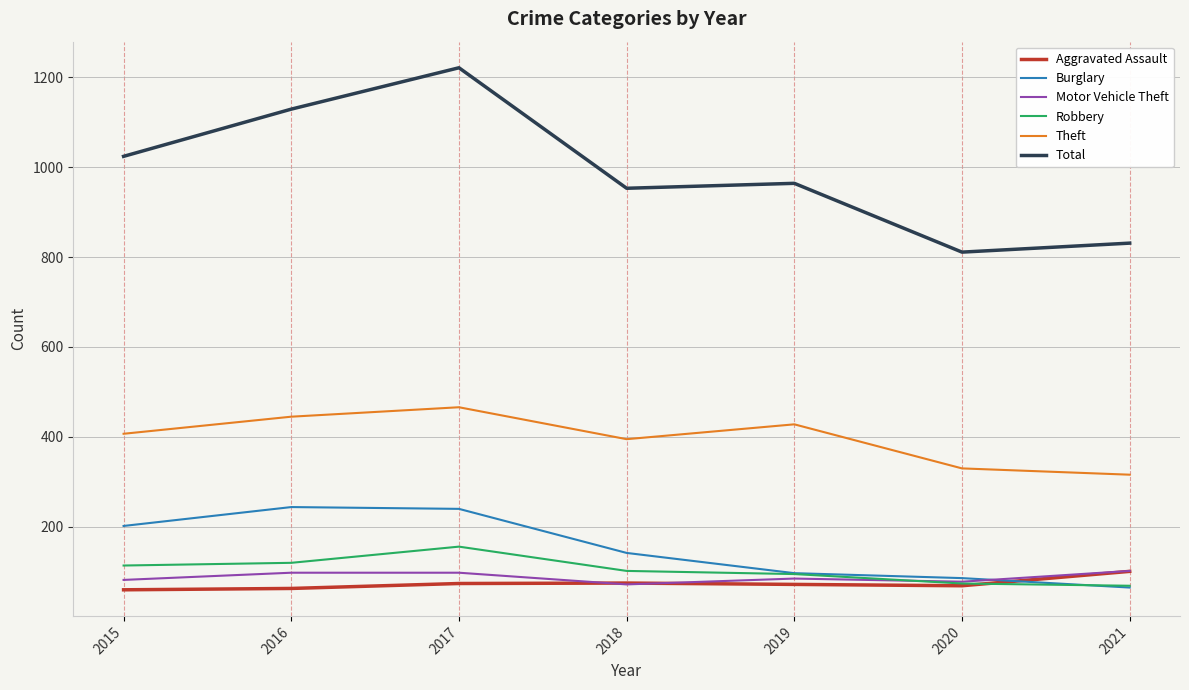

At which label does Aggravated Assault first exceed 72?

2017